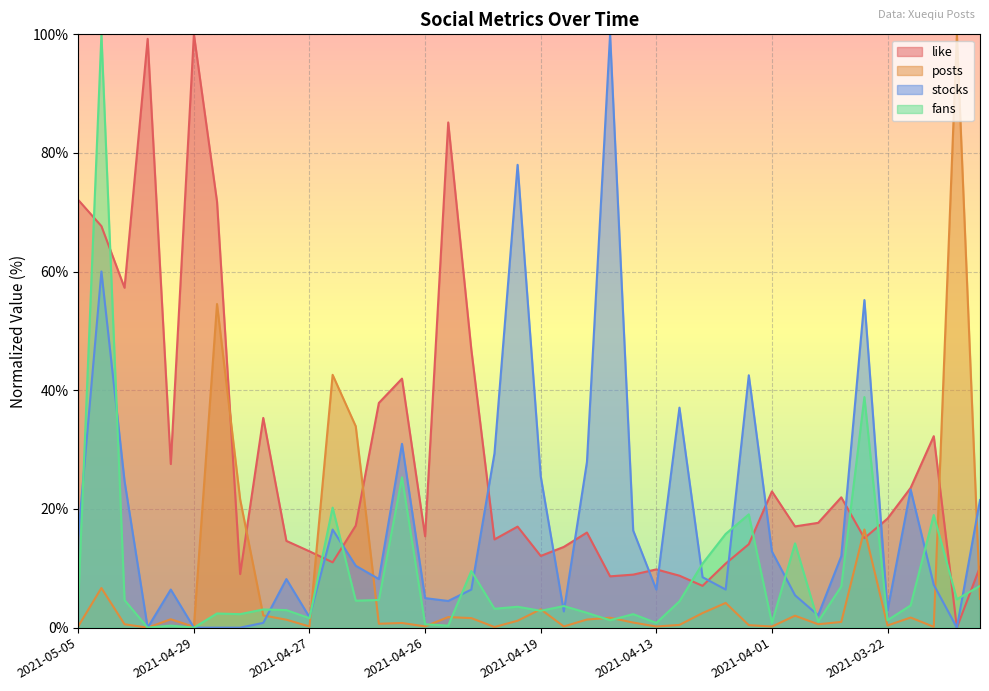

Which series has the largest total across all categories?

like